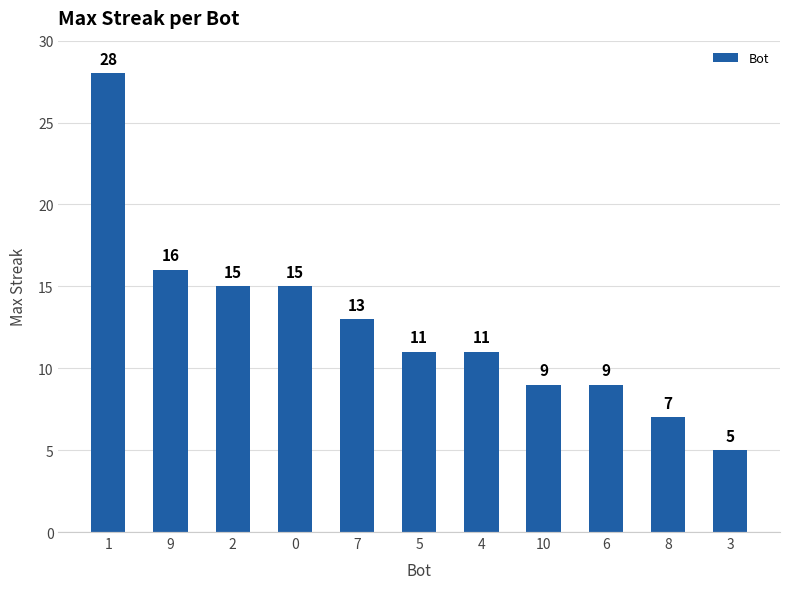

How many values are below 11?

4